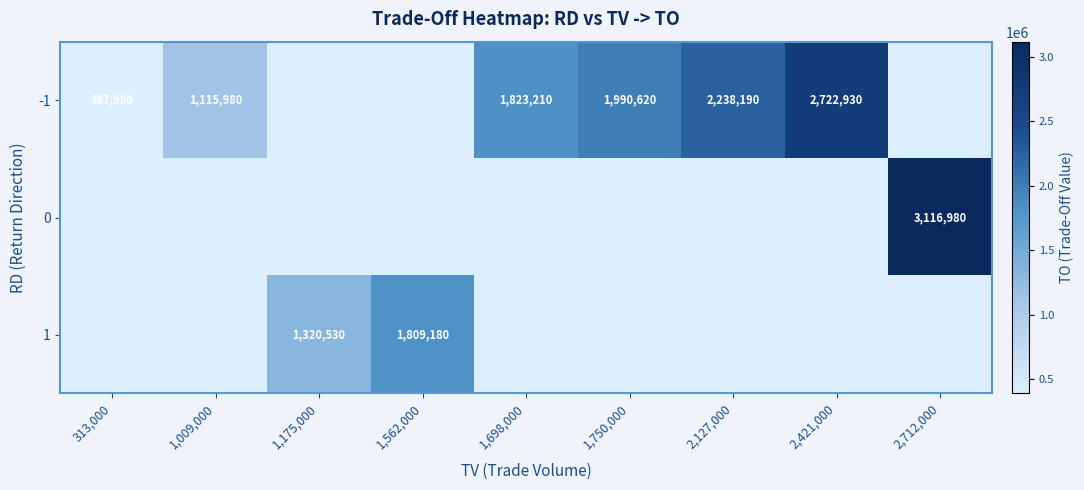

True or false: -1 has a value of 1115980 at 1,009,000.

True